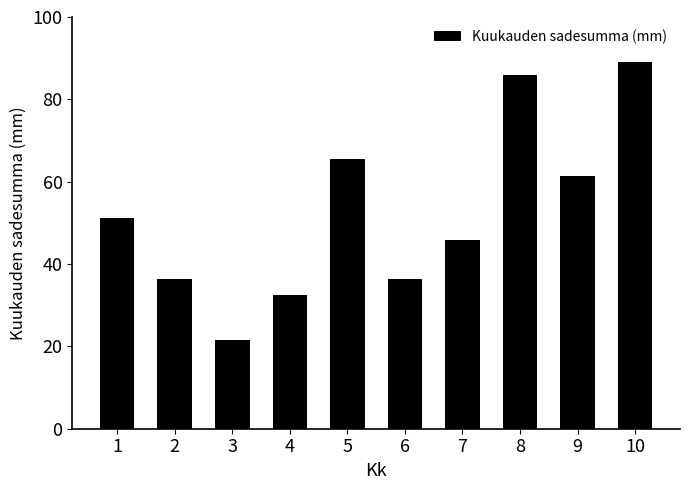

Does the chart contain any negative values?

No